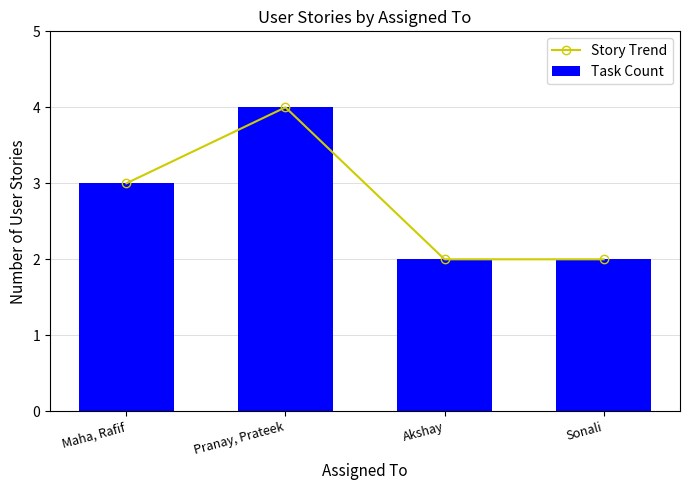

What is the total value across all series at Pranay, Prateek?

8